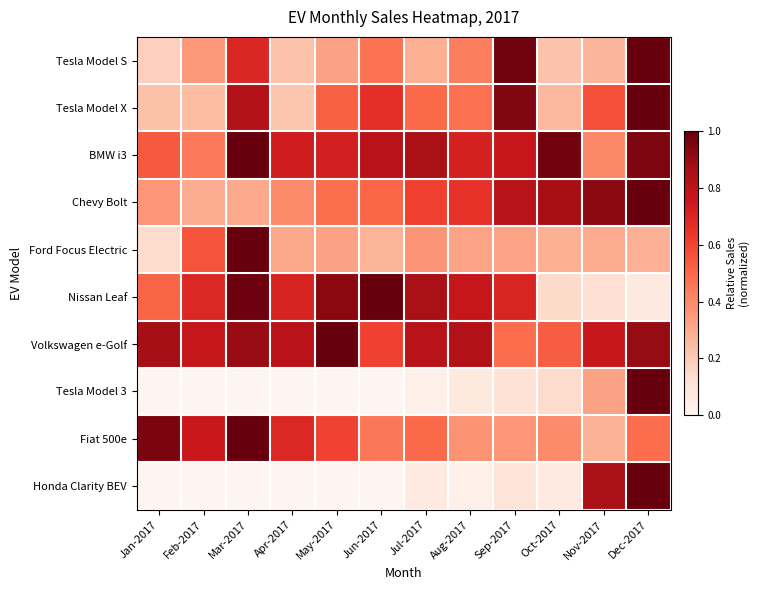

At which category is the sum across all series the highest?

Dec-2017